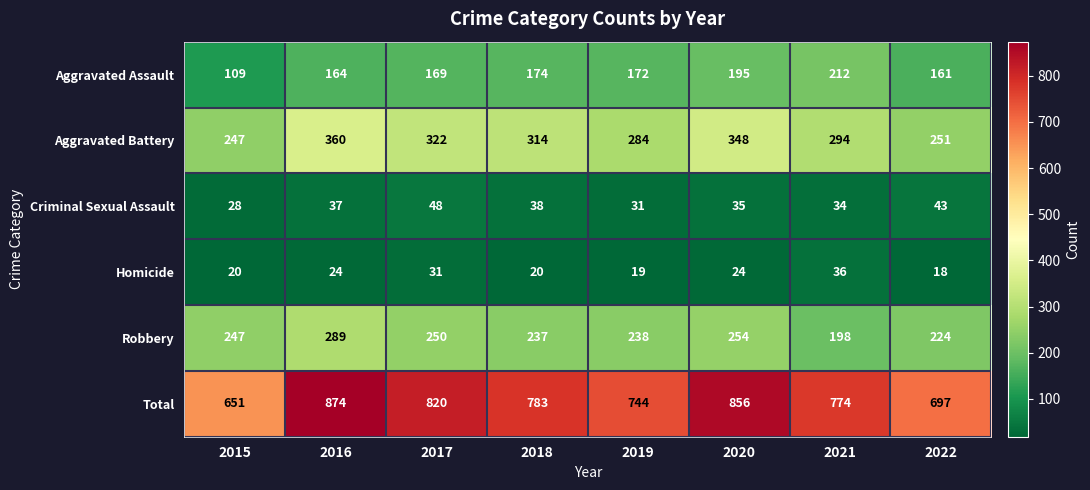

Which series has the largest range (max minus min)?

Total